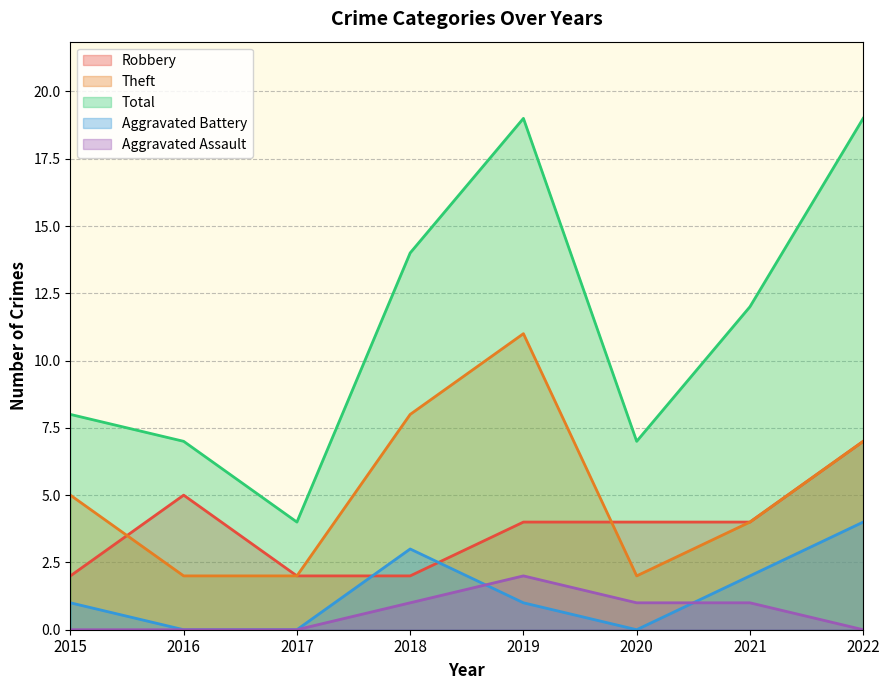

What are all the series names shown in the legend?

Robbery, Theft, Total, Aggravated Battery, Aggravated Assault